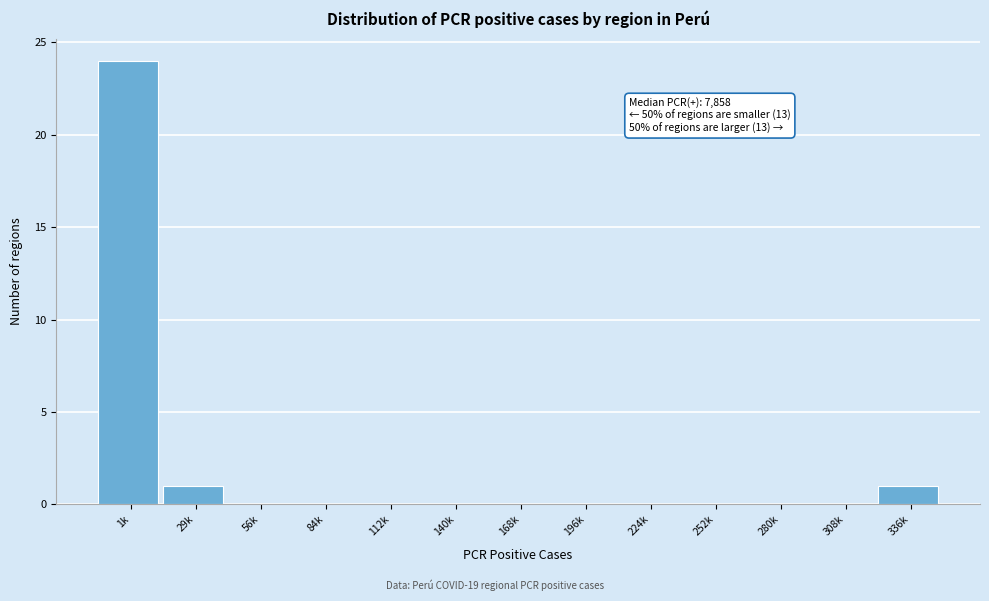

Reading right to left, extract all data points from this chart.

336k=1	308k=0	280k=0	252k=0	224k=0	196k=0	168k=0	140k=0	112k=0	84k=0	56k=0	29k=1	1k=24